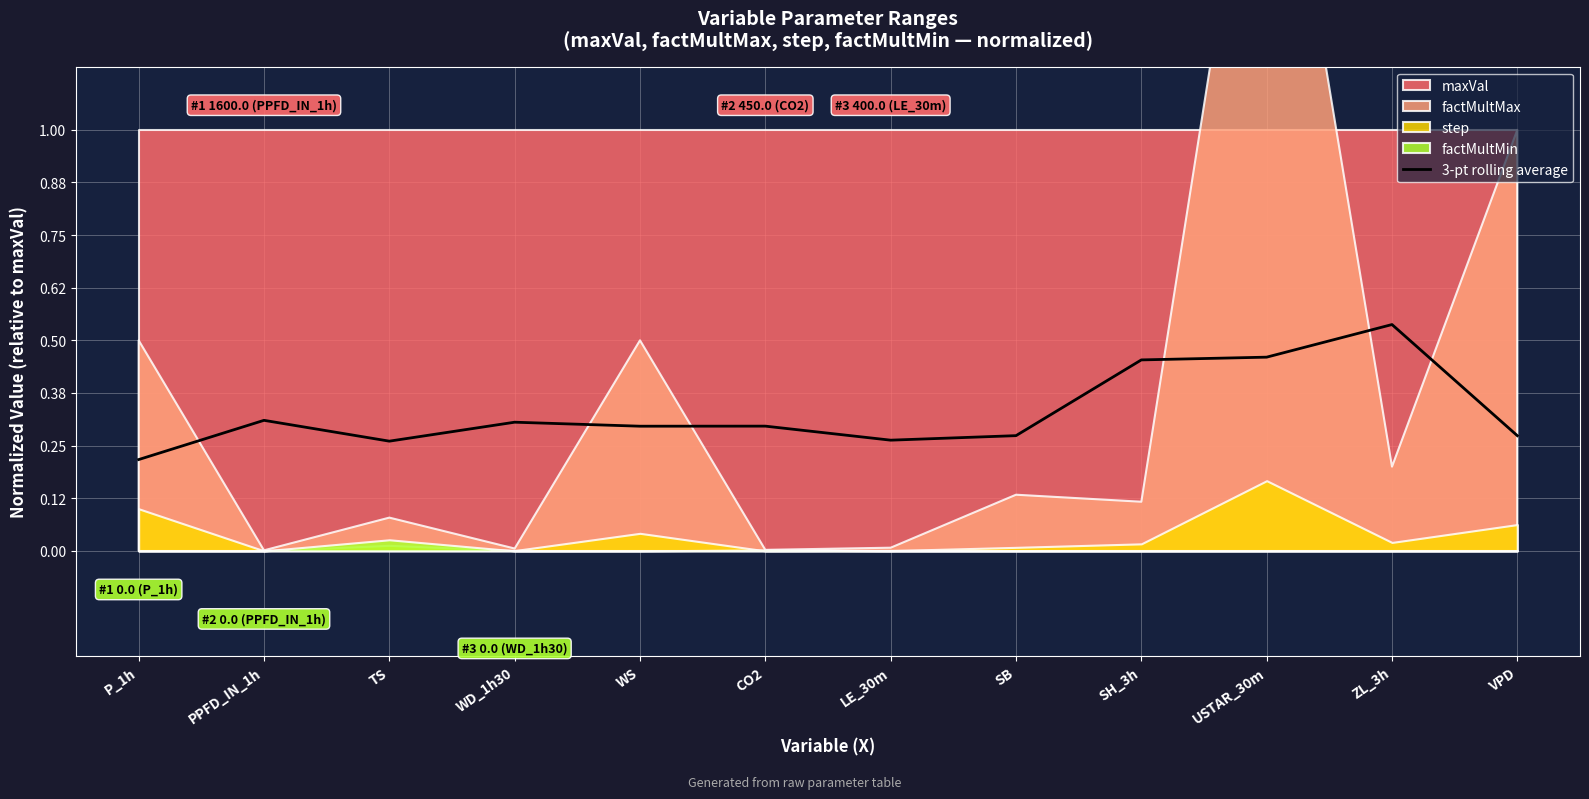

How many points are lower than both their immediate neighbors (excluding endpoints)?

3